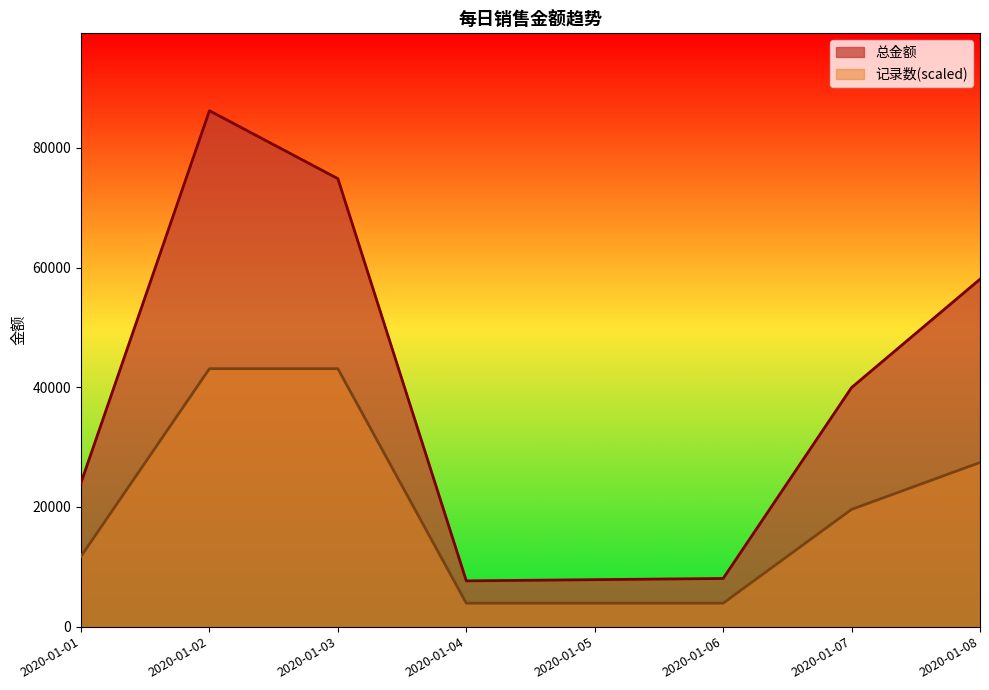

What is the difference between the maximum and minimum values in the 总金额 series?

78550.0